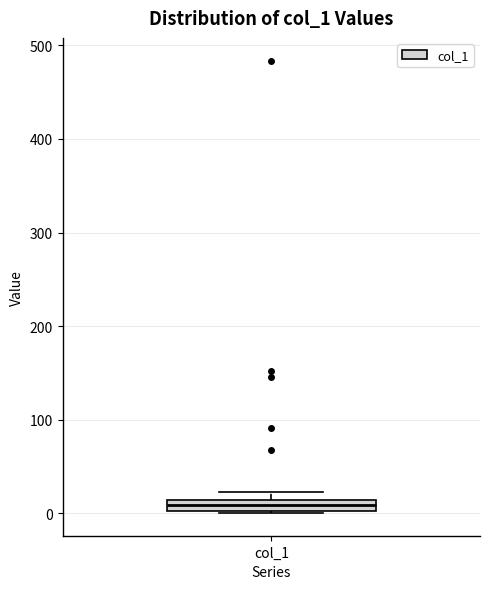

Where is the lower edge of the box for col_1 on the y-axis? The values are not printed on the chart, so give them approximately, as read against the axis.

0